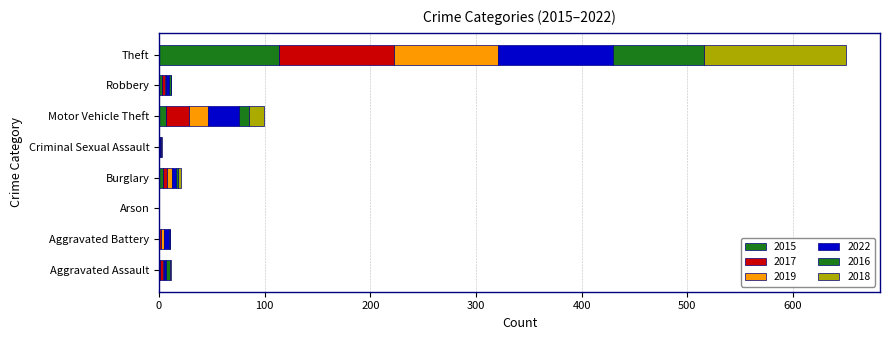

What is the label of the 5th bar from the right?

Criminal Sexual Assault